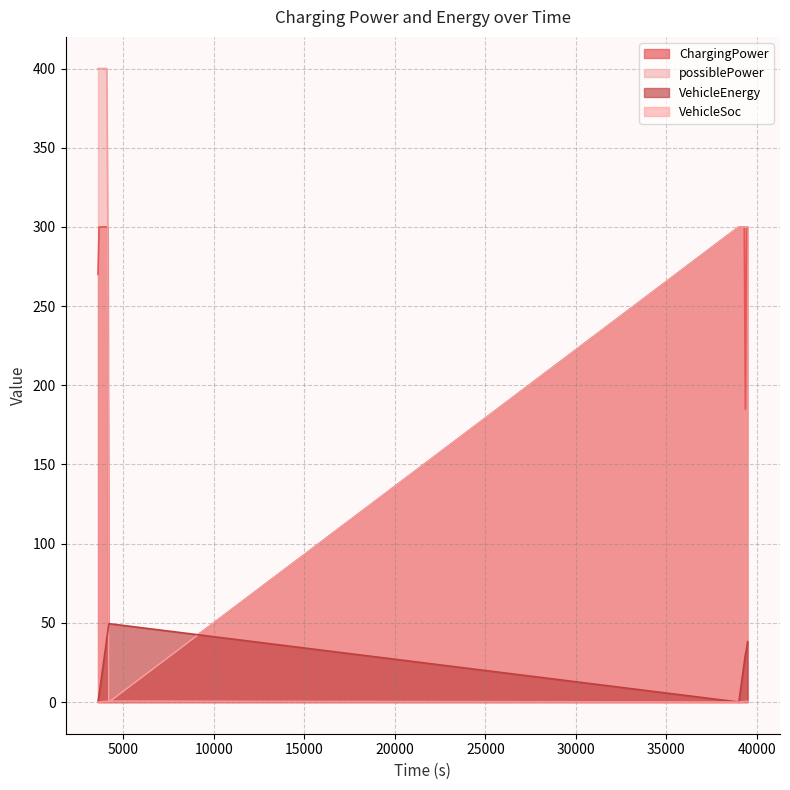

What is the value of the VehicleSoc point at the 7th from the left?

0.4